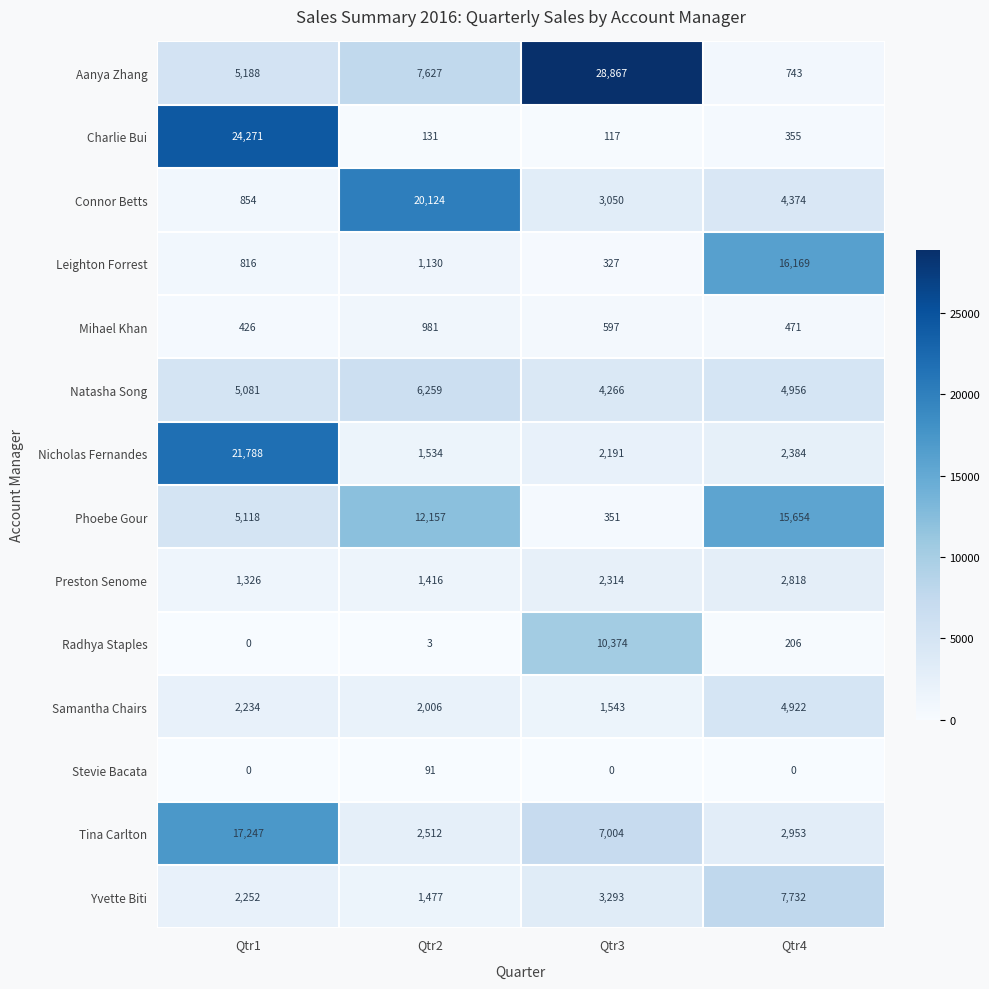

At Qtr4, list the series in order from largest to smallest.

Leighton Forrest, Phoebe Gour, Yvette Biti, Natasha Song, Samantha Chairs, Connor Betts, Tina Carlton, Preston Senome, Nicholas Fernandes, Aanya Zhang, Mihael Khan, Charlie Bui, Radhya Staples, Stevie Bacata